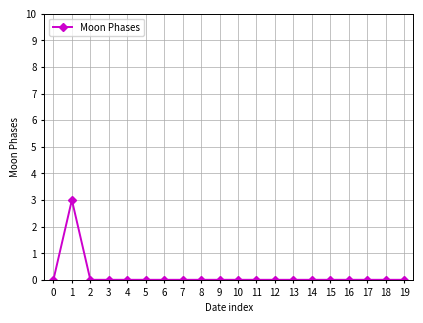

Count the number of data series in this chart.

1